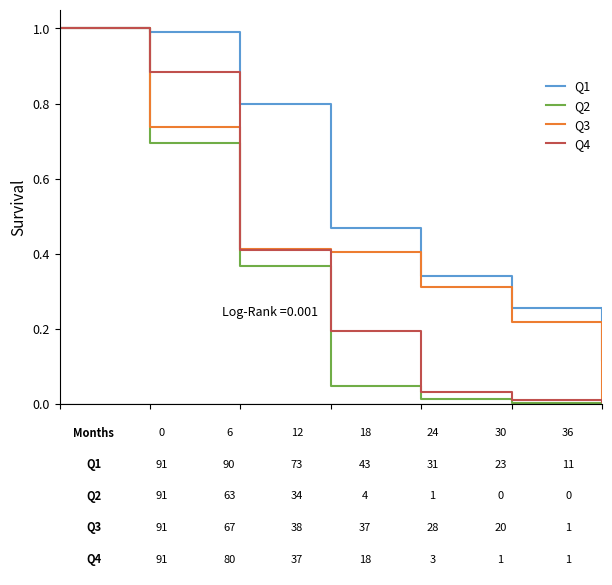

What are all the series names shown in the legend?

Q1, Q2, Q3, Q4